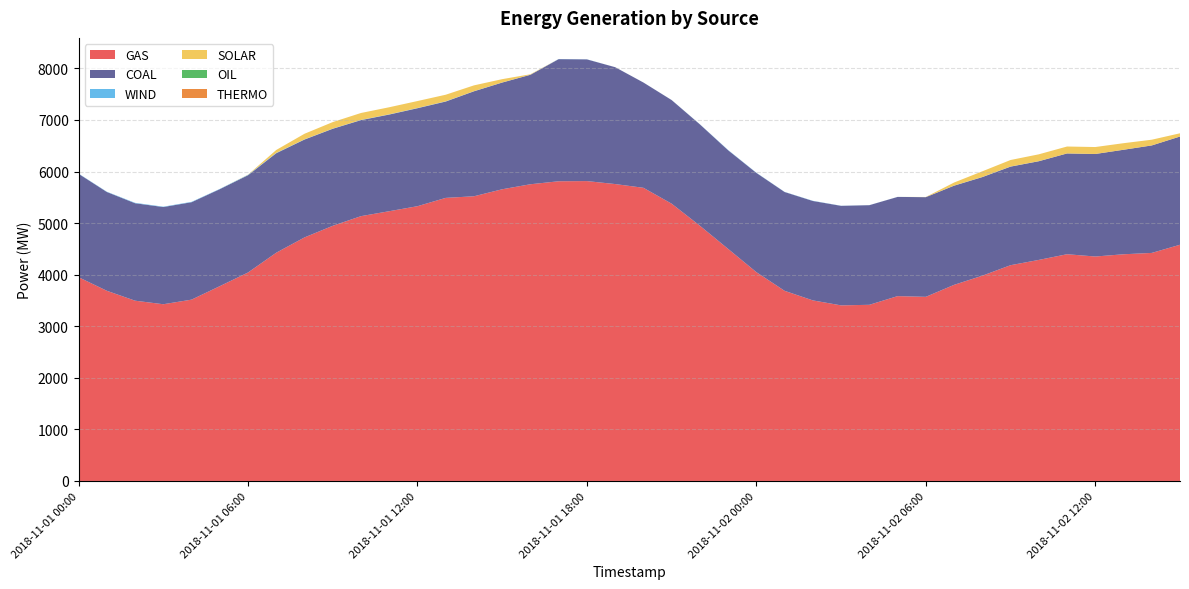

Reading right to left, what are all the values shown in this chart?

GAS: 2018-11-02 15:00=4580.6	2018-11-02 14:00=4422.1	2018-11-02 13:00=4395.7	2018-11-02 12:00=4352.3	2018-11-02 11:00=4396.7	2018-11-02 10:00=4286.4	2018-11-02 09:00=4183.8	2018-11-02 08:00=3980.2	2018-11-02 07:00=3802.8	2018-11-02 06:00=3570.7	2018-11-02 05:00=3584.0	2018-11-02 04:00=3416.0	2018-11-02 03:00=3404.7	2018-11-02 02:00=3501.3	2018-11-02 01:00=3686.9	2018-11-02 00:00=4049.0	2018-11-01 23:00=4499.8	2018-11-01 22:00=4949.2	2018-11-01 21:00=5376.6	2018-11-01 20:00=5684.9	2018-11-01 19:00=5757.4	2018-11-01 18:00=5815.0	2018-11-01 17:00=5811.5	2018-11-01 16:00=5753.6	2018-11-01 15:00=5656.4	2018-11-01 14:00=5520.6	2018-11-01 13:00=5489.3	2018-11-01 12:00=5328.1	2018-11-01 11:00=5230.9	2018-11-01 10:00=5135.1	2018-11-01 09:00=4948.0	2018-11-01 08:00=4722.7	2018-11-01 07:00=4426.6	2018-11-01 06:00=4042.4	2018-11-01 05:00=3777.5	2018-11-01 04:00=3516.1	2018-11-01 03:00=3426.8	2018-11-01 02:00=3495.7	2018-11-01 01:00=3688.0	2018-11-01 00:00=3951.0
COAL: 2018-11-02 15:00=2098.9	2018-11-02 14:00=2084.4	2018-11-02 13:00=2026.8	2018-11-02 12:00=1988.2	2018-11-02 11:00=1954.2	2018-11-02 10:00=1913.5	2018-11-02 09:00=1911.5	2018-11-02 08:00=1912.0	2018-11-02 07:00=1923.3	2018-11-02 06:00=1932.6	2018-11-02 05:00=1923.8	2018-11-02 04:00=1931.6	2018-11-02 03:00=1930.1	2018-11-02 02:00=1927.7	2018-11-02 01:00=1916.0	2018-11-02 00:00=1924.5	2018-11-01 23:00=1912.8	2018-11-01 22:00=1965.4	2018-11-01 21:00=2009.2	2018-11-01 20:00=2041.5	2018-11-01 19:00=2266.1	2018-11-01 18:00=2359.8	2018-11-01 17:00=2368.0	2018-11-01 16:00=2123.2	2018-11-01 15:00=2069.3	2018-11-01 14:00=2035.6	2018-11-01 13:00=1868.4	2018-11-01 12:00=1899.8	2018-11-01 11:00=1874.4	2018-11-01 10:00=1861.9	2018-11-01 09:00=1881.8	2018-11-01 08:00=1897.9	2018-11-01 07:00=1929.1	2018-11-01 06:00=1886.0	2018-11-01 05:00=1880.8	2018-11-01 04:00=1889.3	2018-11-01 03:00=1885.2	2018-11-01 02:00=1889.8	2018-11-01 01:00=1915.8	2018-11-01 00:00=2004.9
WIND: 2018-11-02 15:00=0.0	2018-11-02 14:00=0.0	2018-11-02 13:00=0.3	2018-11-02 12:00=0.1	2018-11-02 11:00=0.3	2018-11-02 10:00=1.4	2018-11-02 09:00=2.0	2018-11-02 08:00=2.3	2018-11-02 07:00=1.7	2018-11-02 06:00=0.7	2018-11-02 05:00=1.0	2018-11-02 04:00=1.1	2018-11-02 03:00=2.1	2018-11-02 02:00=3.9	2018-11-02 01:00=2.5	2018-11-02 00:00=3.7	2018-11-01 23:00=5.1	2018-11-01 22:00=2.5	2018-11-01 21:00=1.1	2018-11-01 20:00=0.6	2018-11-01 19:00=0.6	2018-11-01 18:00=2.0	2018-11-01 17:00=3.2	2018-11-01 16:00=1.0	2018-11-01 15:00=2.1	2018-11-01 14:00=2.3	2018-11-01 13:00=4.2	2018-11-01 12:00=4.1	2018-11-01 11:00=4.3	2018-11-01 10:00=4.1	2018-11-01 09:00=3.3	2018-11-01 08:00=4.2	2018-11-01 07:00=5.7	2018-11-01 06:00=7.4	2018-11-01 05:00=5.0	2018-11-01 04:00=7.2	2018-11-01 03:00=6.9	2018-11-01 02:00=8.0	2018-11-01 01:00=5.2	2018-11-01 00:00=4.4
SOLAR: 2018-11-02 15:00=62.3	2018-11-02 14:00=110.9	2018-11-02 13:00=127.1	2018-11-02 12:00=134.6	2018-11-02 11:00=134.2	2018-11-02 10:00=132.7	2018-11-02 09:00=126.4	2018-11-02 08:00=109.8	2018-11-02 07:00=59.1	2018-11-02 06:00=2.8	2018-11-02 05:00=0.0	2018-11-02 04:00=0.0	2018-11-02 03:00=0.0	2018-11-02 02:00=0.0	2018-11-02 01:00=0.0	2018-11-02 00:00=0.0	2018-11-01 23:00=0.0	2018-11-01 22:00=0.0	2018-11-01 21:00=0.0	2018-11-01 20:00=0.0	2018-11-01 19:00=0.0	2018-11-01 18:00=0.0	2018-11-01 17:00=0.0	2018-11-01 16:00=8.9	2018-11-01 15:00=63.9	2018-11-01 14:00=112.6	2018-11-01 13:00=127.9	2018-11-01 12:00=135.4	2018-11-01 11:00=137.3	2018-11-01 10:00=134.5	2018-11-01 09:00=126.1	2018-11-01 08:00=108.1	2018-11-01 07:00=57.2	2018-11-01 06:00=3.6	2018-11-01 05:00=0.0	2018-11-01 04:00=0.0	2018-11-01 03:00=0.0	2018-11-01 02:00=0.0	2018-11-01 01:00=0.0	2018-11-01 00:00=0.0
OIL: 2018-11-02 15:00=0.0	2018-11-02 14:00=0.0	2018-11-02 13:00=0.0	2018-11-02 12:00=0.0	2018-11-02 11:00=0.0	2018-11-02 10:00=0.0	2018-11-02 09:00=0.0	2018-11-02 08:00=0.0	2018-11-02 07:00=0.0	2018-11-02 06:00=0.0	2018-11-02 05:00=0.0	2018-11-02 04:00=0.0	2018-11-02 03:00=0.0	2018-11-02 02:00=0.0	2018-11-02 01:00=0.0	2018-11-02 00:00=0.0	2018-11-01 23:00=0.0	2018-11-01 22:00=0.0	2018-11-01 21:00=0.0	2018-11-01 20:00=0.0	2018-11-01 19:00=0.0	2018-11-01 18:00=0.0	2018-11-01 17:00=0.0	2018-11-01 16:00=0.0	2018-11-01 15:00=0.0	2018-11-01 14:00=0.0	2018-11-01 13:00=0.0	2018-11-01 12:00=0.0	2018-11-01 11:00=0.0	2018-11-01 10:00=0.0	2018-11-01 09:00=0.0	2018-11-01 08:00=0.0	2018-11-01 07:00=0.0	2018-11-01 06:00=0.0	2018-11-01 05:00=0.0	2018-11-01 04:00=0.0	2018-11-01 03:00=0.0	2018-11-01 02:00=0.0	2018-11-01 01:00=0.0	2018-11-01 00:00=0.0
THERMO: 2018-11-02 15:00=0.0	2018-11-02 14:00=0.0	2018-11-02 13:00=0.0	2018-11-02 12:00=0.0	2018-11-02 11:00=0.0	2018-11-02 10:00=0.0	2018-11-02 09:00=0.0	2018-11-02 08:00=0.0	2018-11-02 07:00=0.0	2018-11-02 06:00=0.0	2018-11-02 05:00=0.0	2018-11-02 04:00=0.0	2018-11-02 03:00=0.0	2018-11-02 02:00=0.0	2018-11-02 01:00=0.0	2018-11-02 00:00=0.0	2018-11-01 23:00=0.0	2018-11-01 22:00=0.0	2018-11-01 21:00=0.0	2018-11-01 20:00=0.0	2018-11-01 19:00=0.0	2018-11-01 18:00=0.0	2018-11-01 17:00=0.0	2018-11-01 16:00=0.0	2018-11-01 15:00=0.0	2018-11-01 14:00=0.0	2018-11-01 13:00=0.0	2018-11-01 12:00=0.0	2018-11-01 11:00=0.0	2018-11-01 10:00=0.0	2018-11-01 09:00=0.0	2018-11-01 08:00=0.0	2018-11-01 07:00=0.0	2018-11-01 06:00=0.0	2018-11-01 05:00=0.0	2018-11-01 04:00=0.0	2018-11-01 03:00=0.0	2018-11-01 02:00=0.0	2018-11-01 01:00=0.0	2018-11-01 00:00=0.0